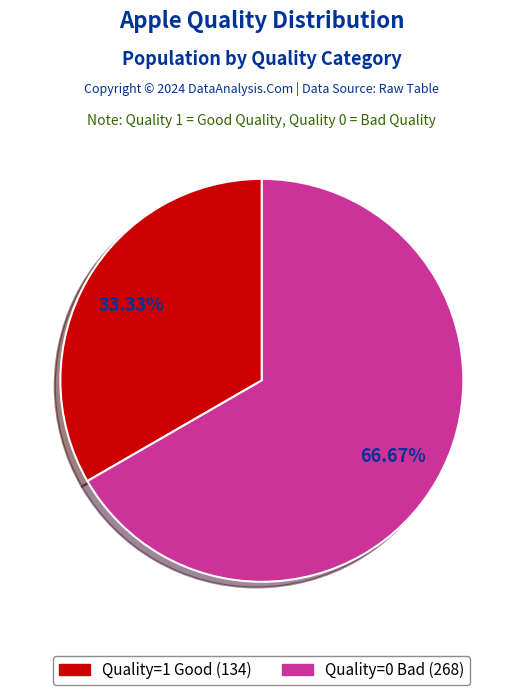

How many segments does this pie chart have?

2